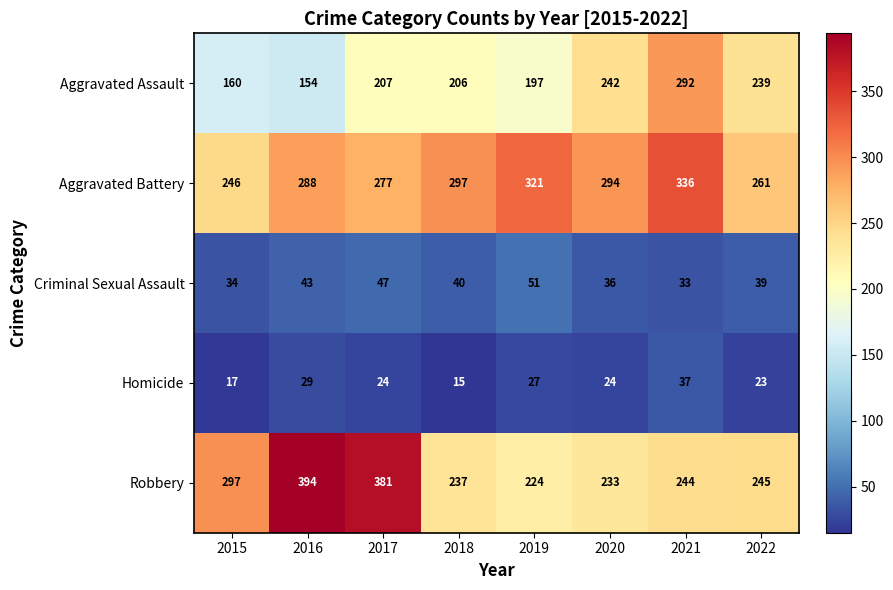

True or false: Homicide has a value of 12 at 2015.

False